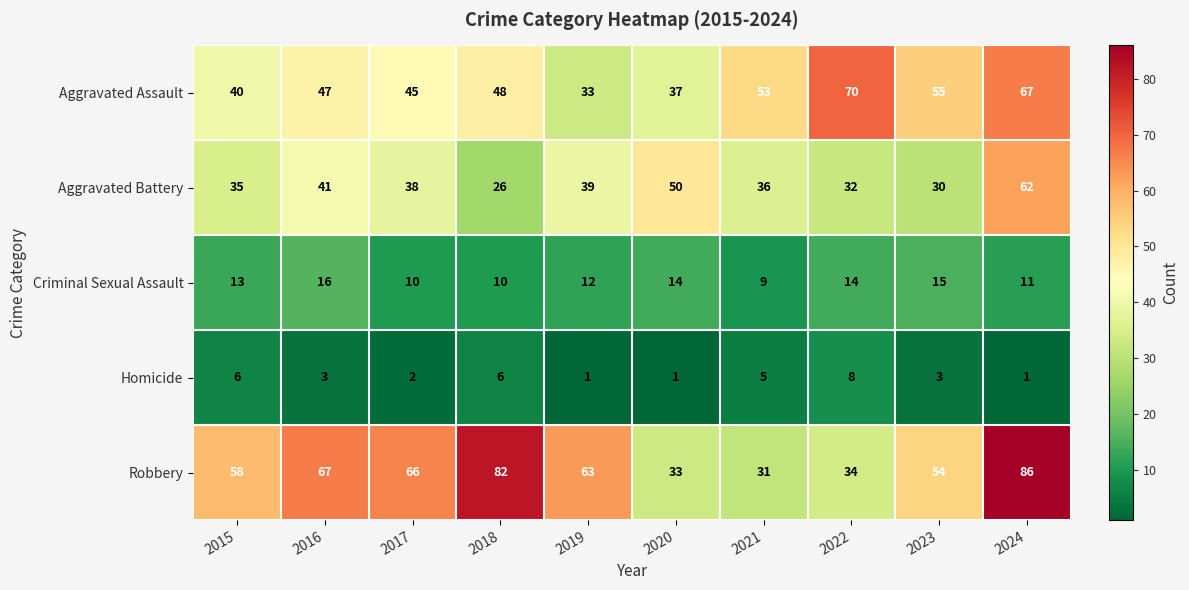

What is the maximum value for Criminal Sexual Assault?

16